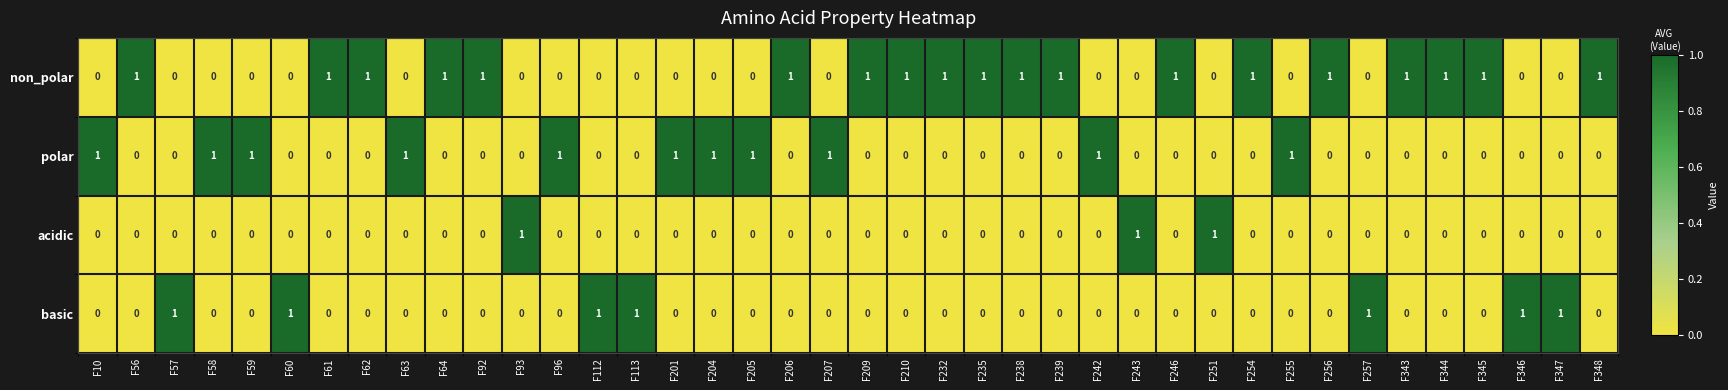

Which series has the largest total across all categories?

non_polar